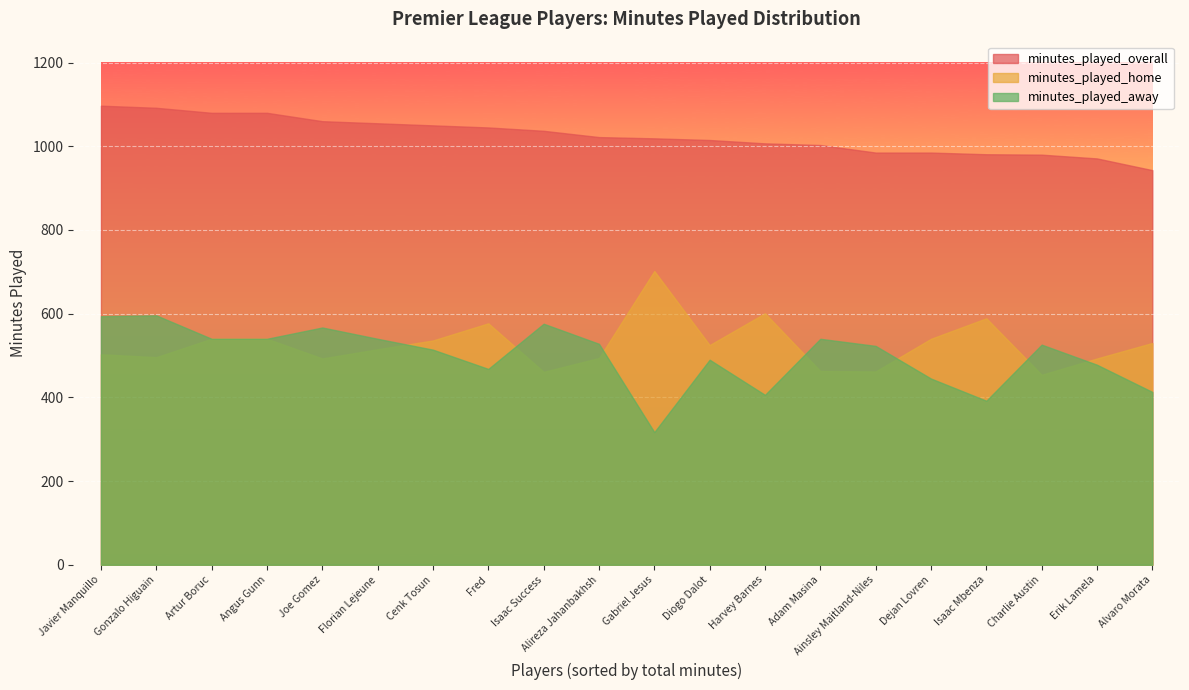

What is the average value of the minutes_played_home series?

526